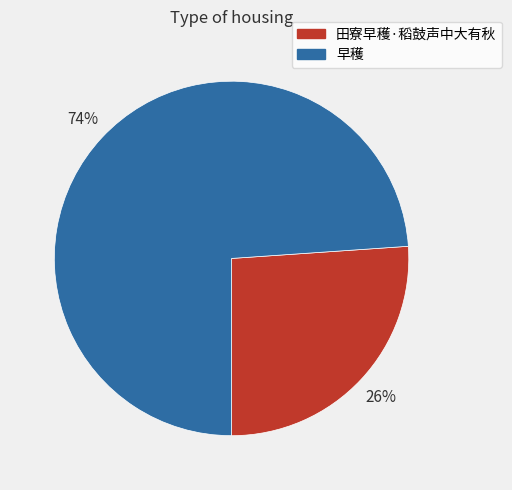

Which has a higher value, 早穫 or 田寮早穫·稻鼓声中大有秋?

早穫